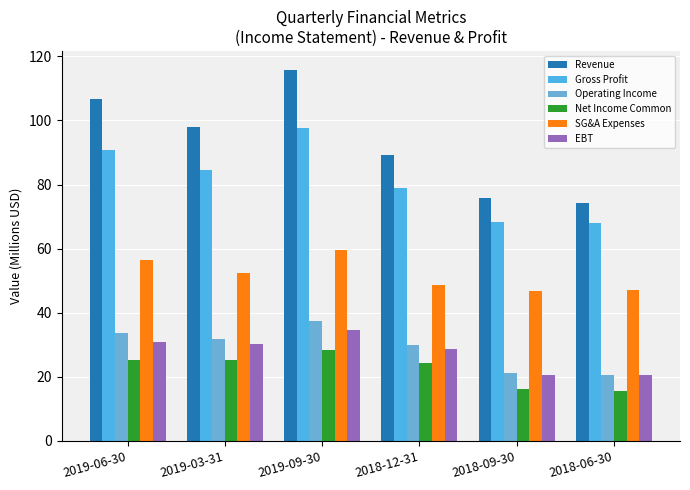

The Gross Profit series shows 97.6 at 2019-09-30. True or false?

True